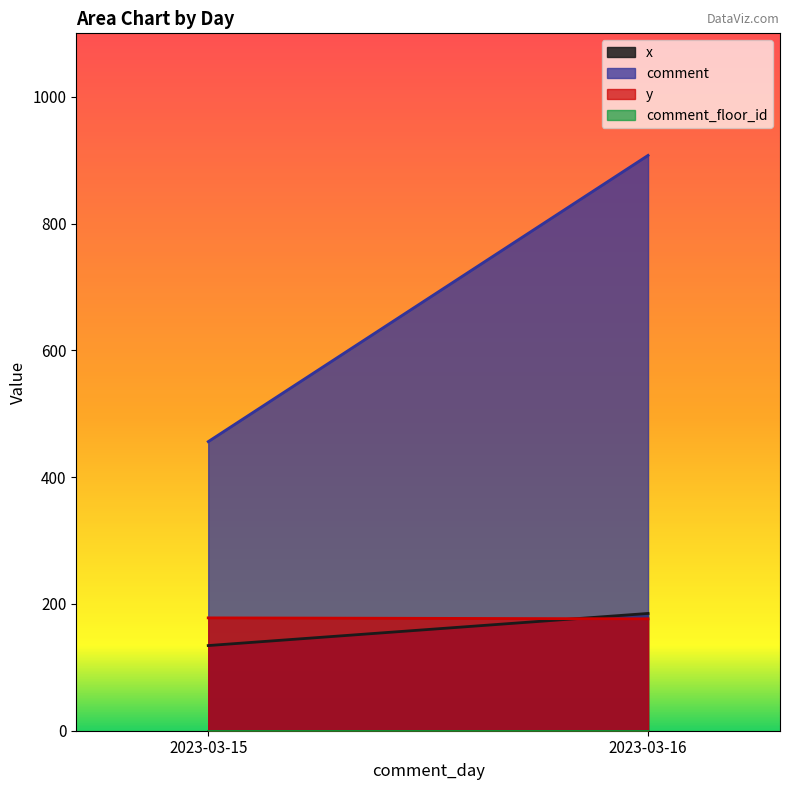

How many data points in y are above 179?

2